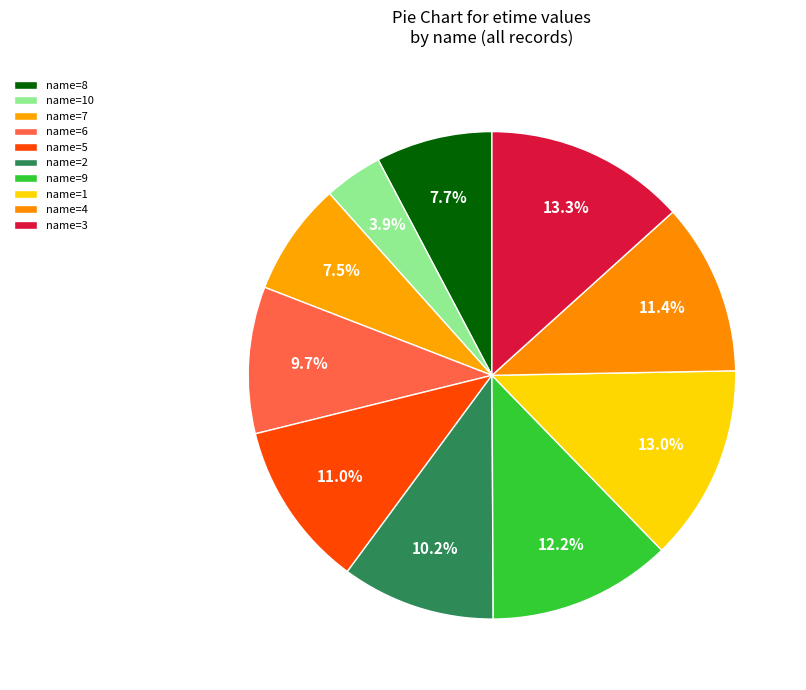

What is the smallest slice in the pie chart?

name=10